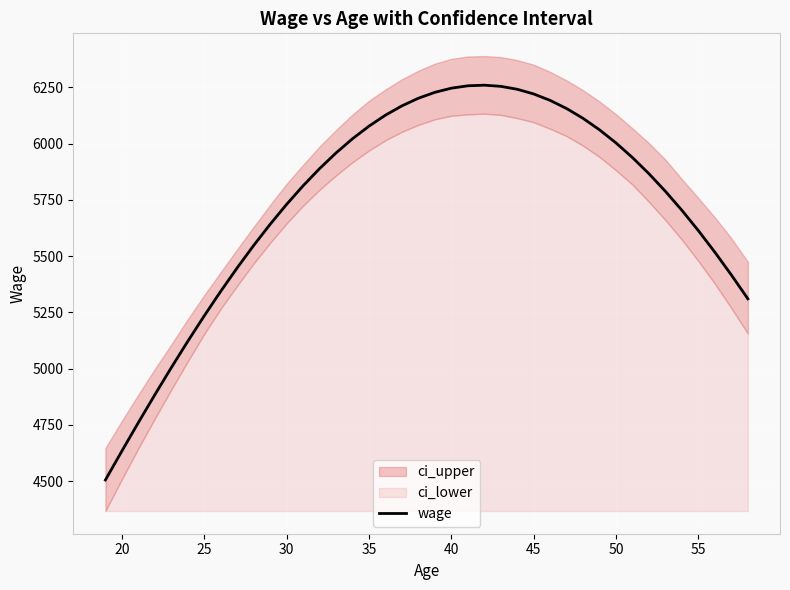

What is the maximum value for wage?

6259.4